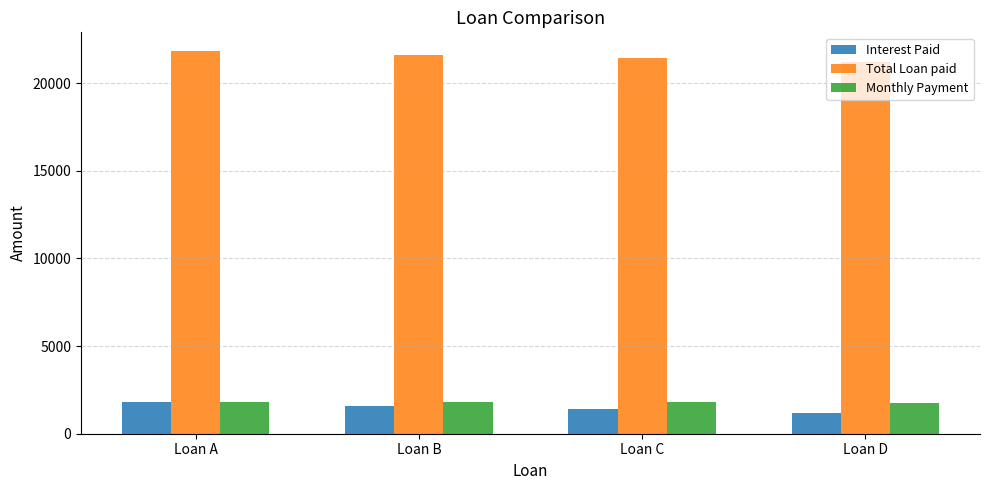

How many groups of bars are there?

4